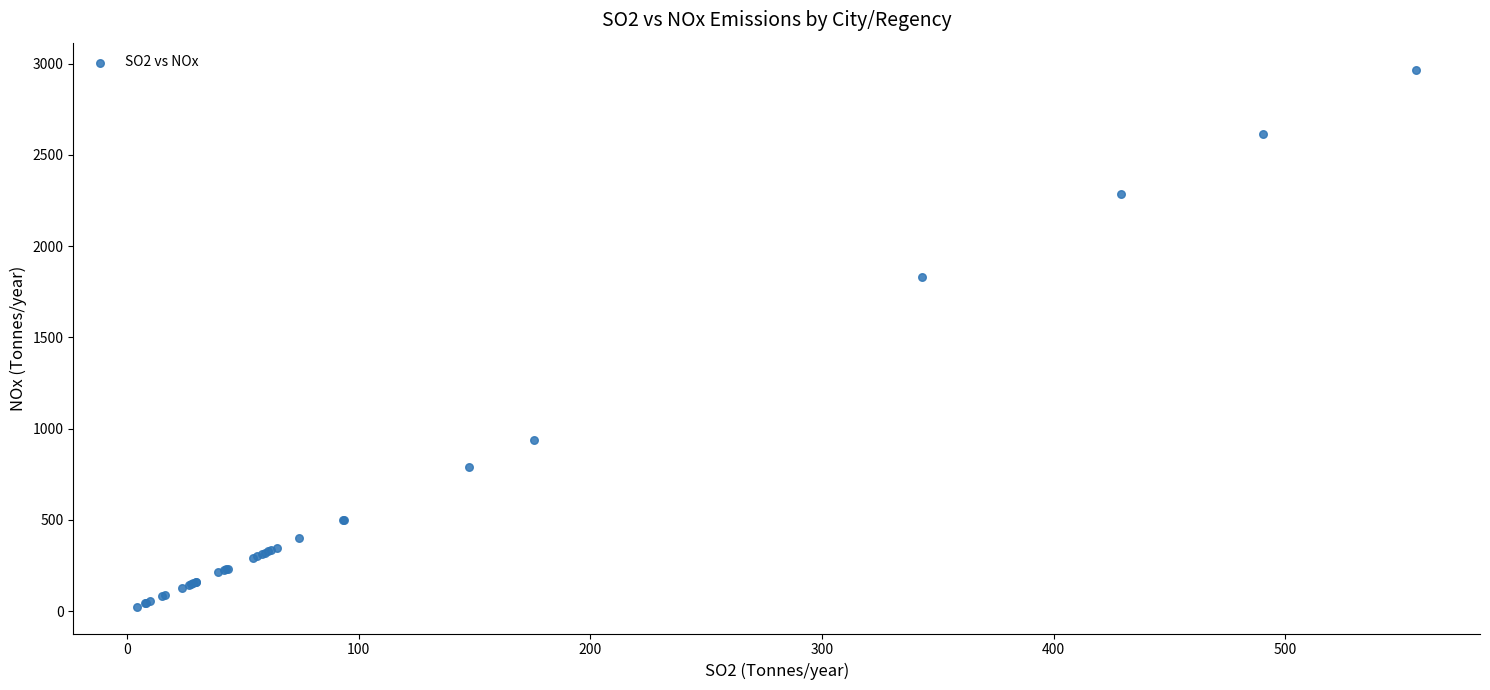

What Y value in the scatter plot is closest to 1496?

1831.4